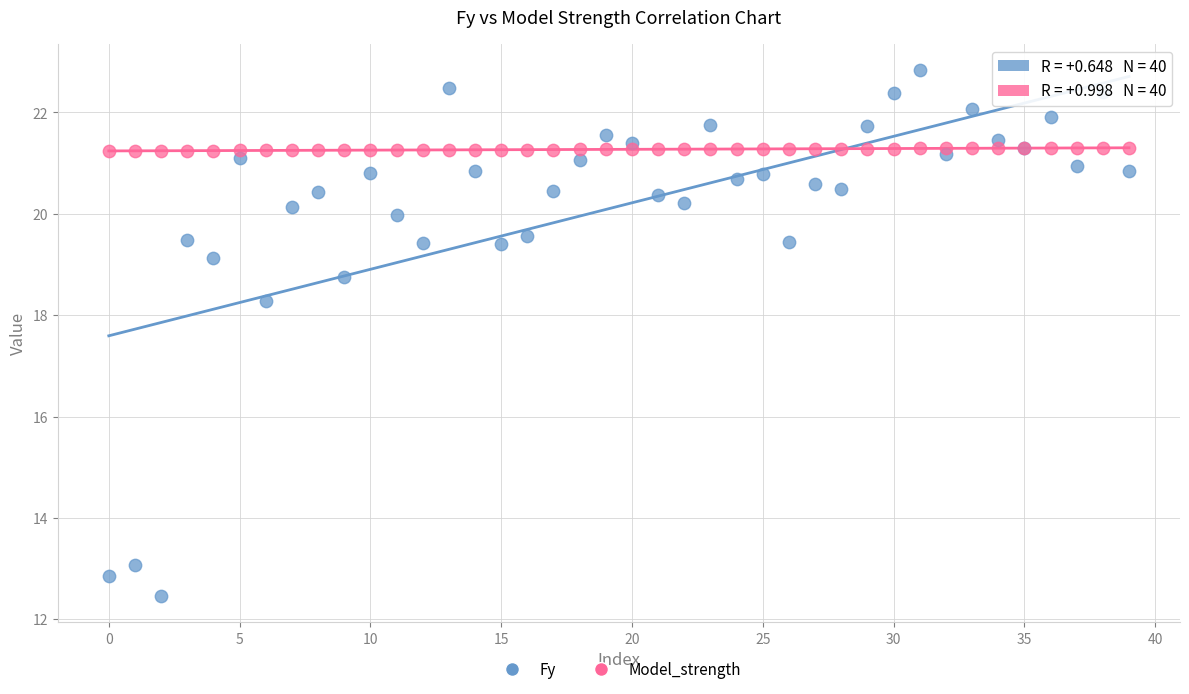

Which series has the largest Y range (max minus min)?

Fy